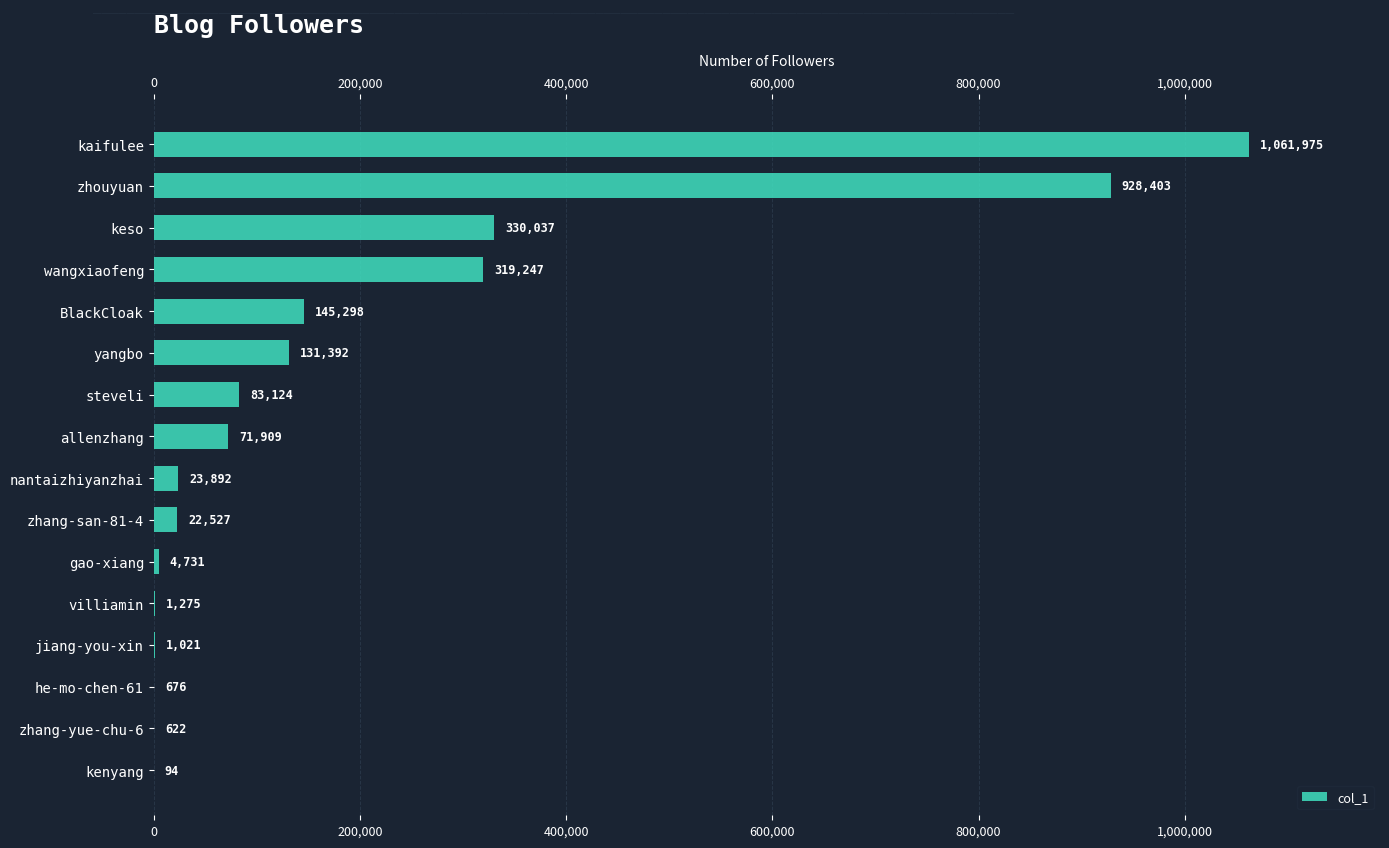

Between gao-xiang and villiamin, which is larger?

gao-xiang